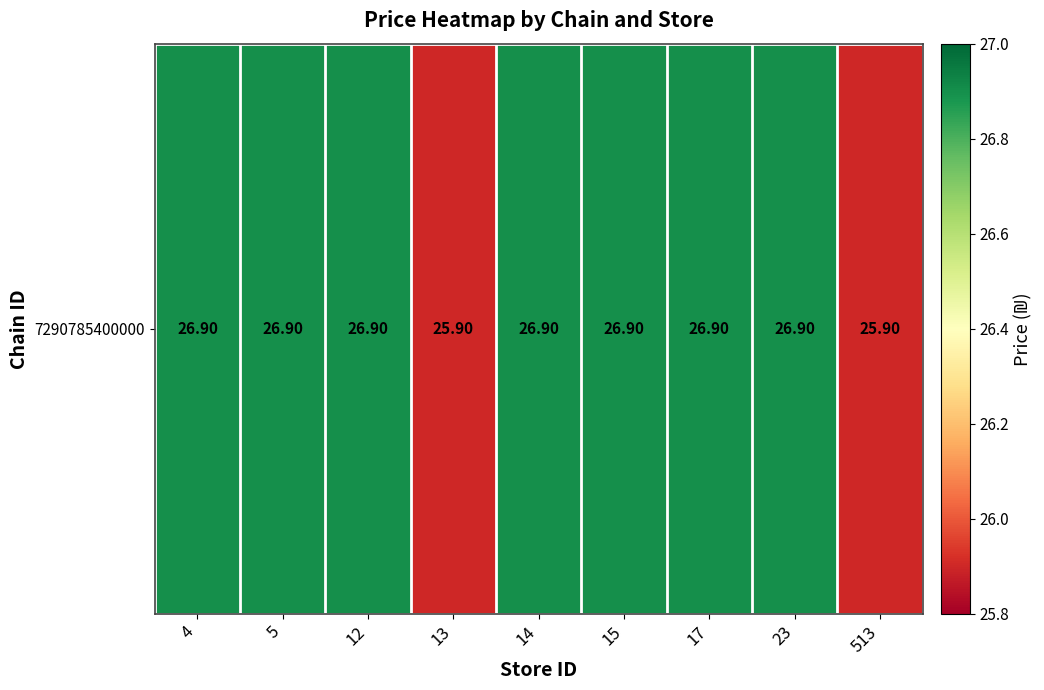

True or false: the data shows 39.2 at 14.

False